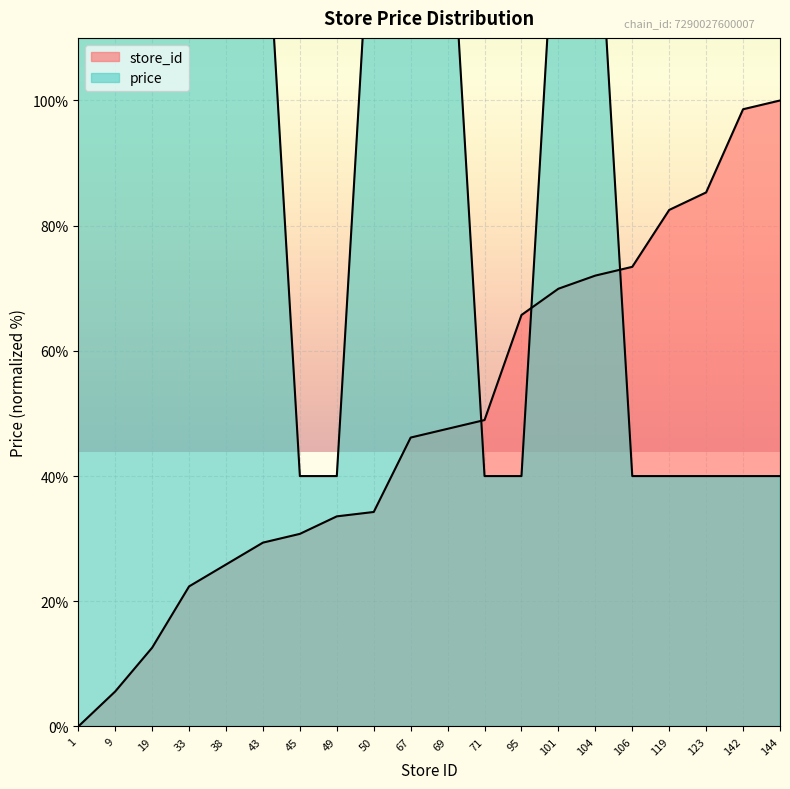

What is the value of the store_id point at the 16th from the left?

73.4